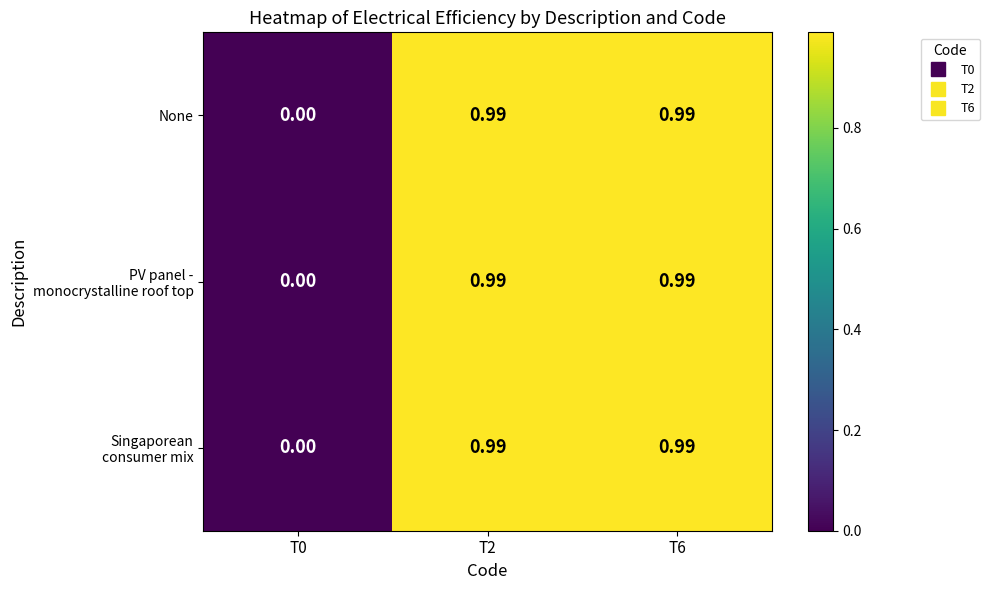

Count the number of categories in the chart.

3